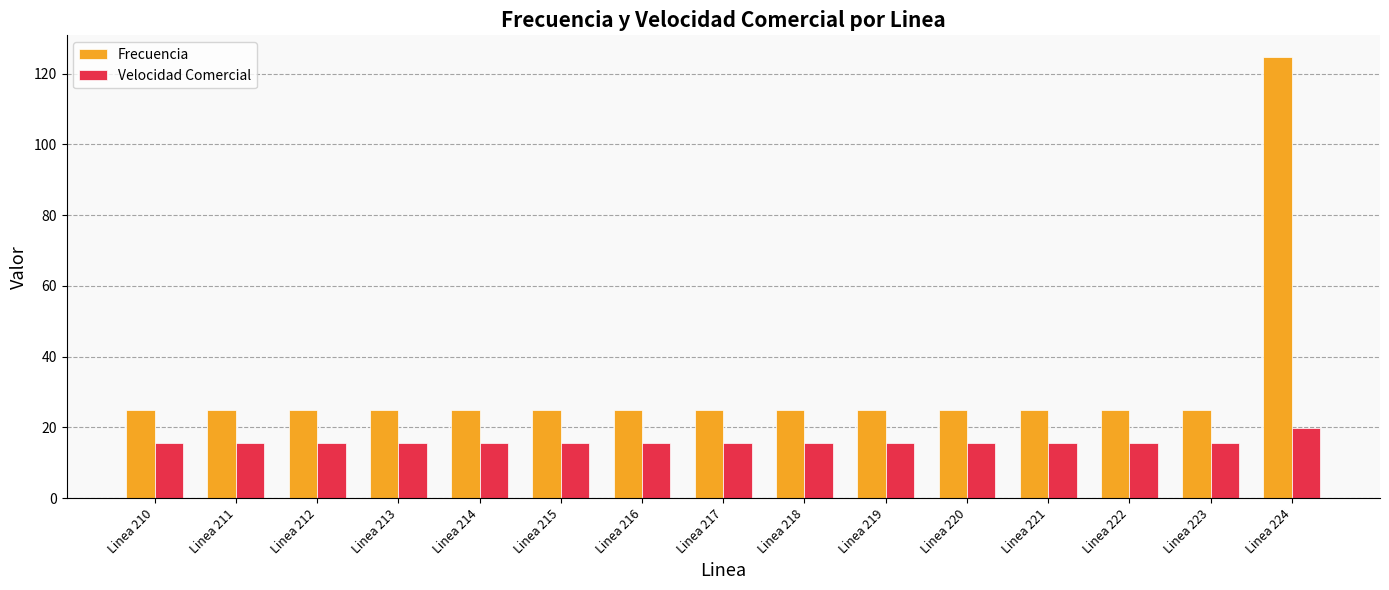

What is the value of the Frecuencia bar at the 3rd from the left?

25.0